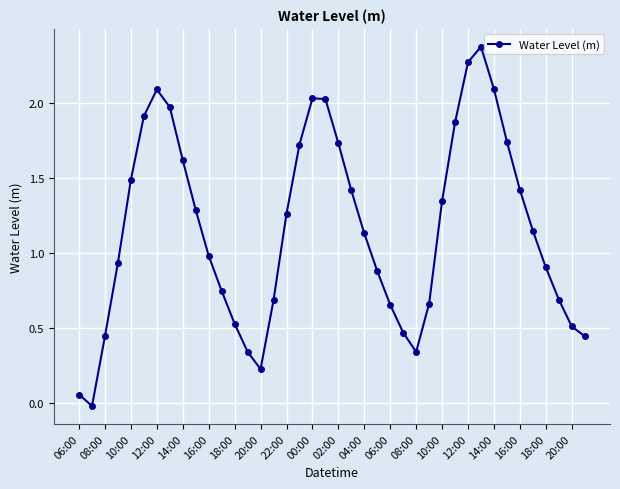

What is the greatest value displayed?

2.4